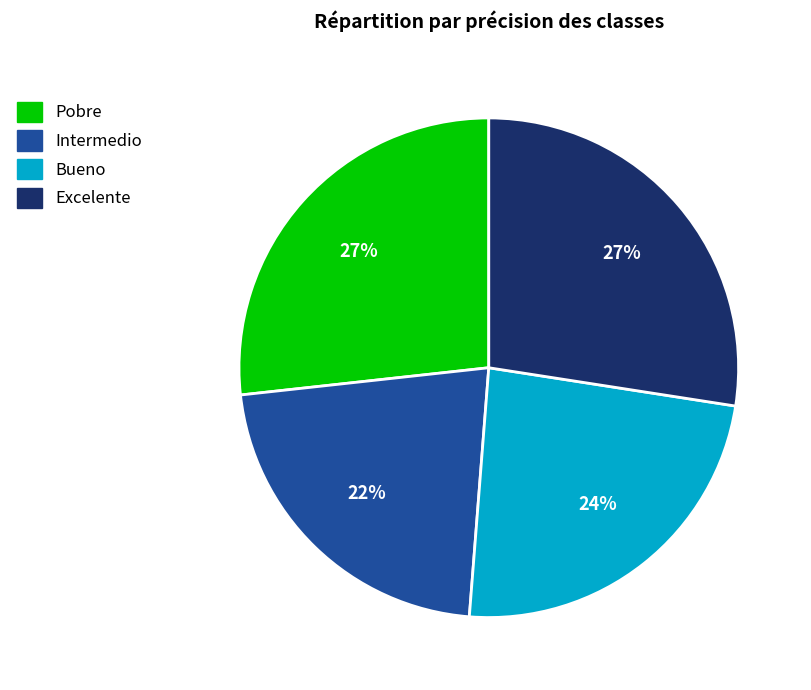

Count the number of slices in the pie.

4